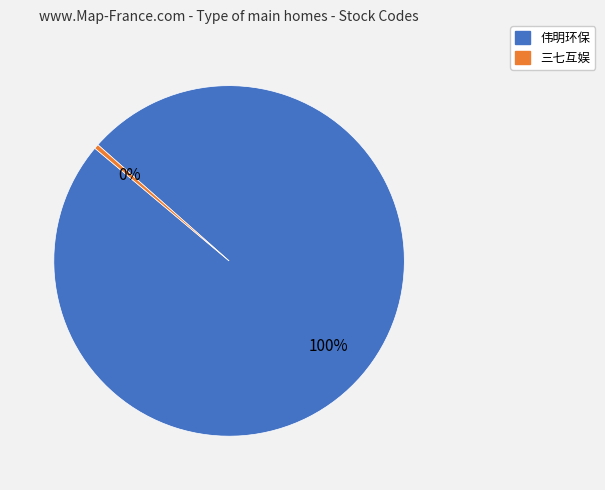

Is the sum of 三七互娱 and 伟明环保 greater than half?

Yes